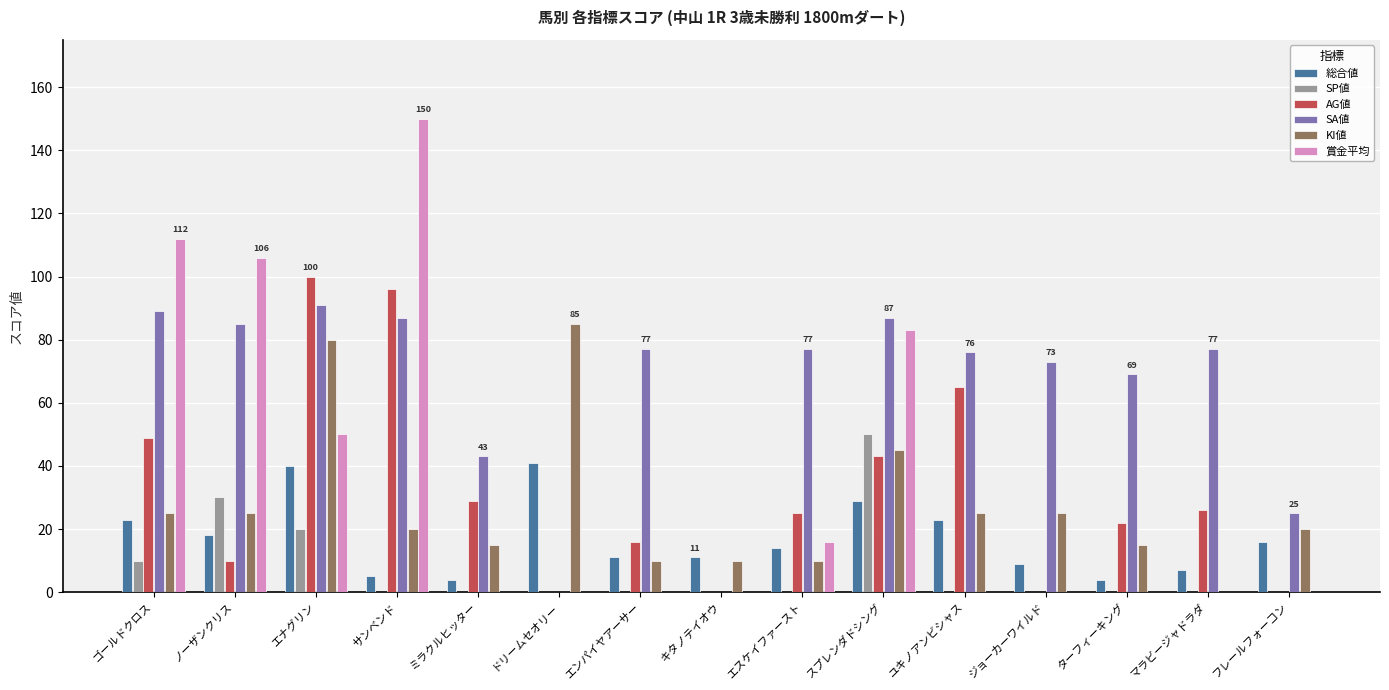

What is the total value across all series at フレールフォーコン?

61